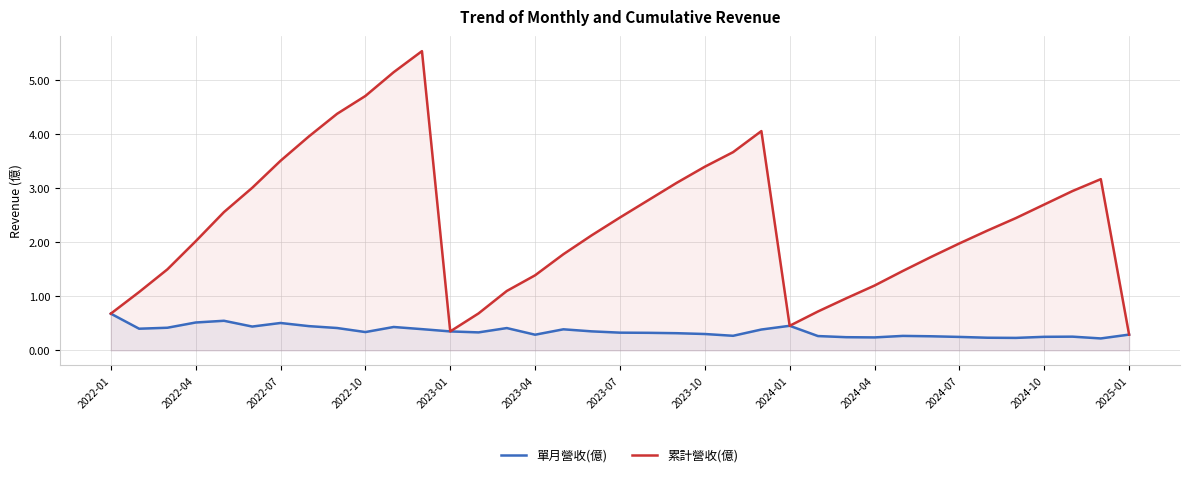

True or false: 累計營收(億) and 單月營收(億) cross at least once.

False